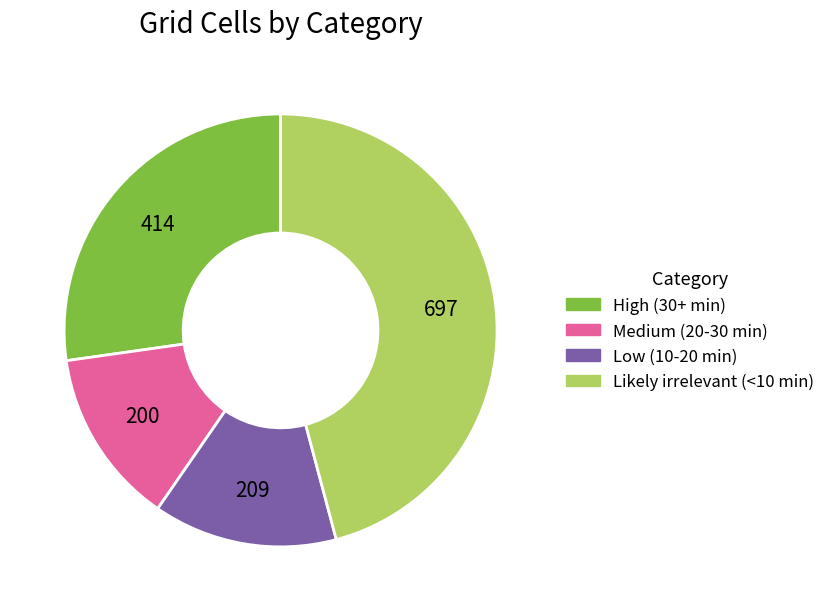

Is the sum of Likely irrelevant (<10 min) and Low (10-20 min) greater than half?

Yes